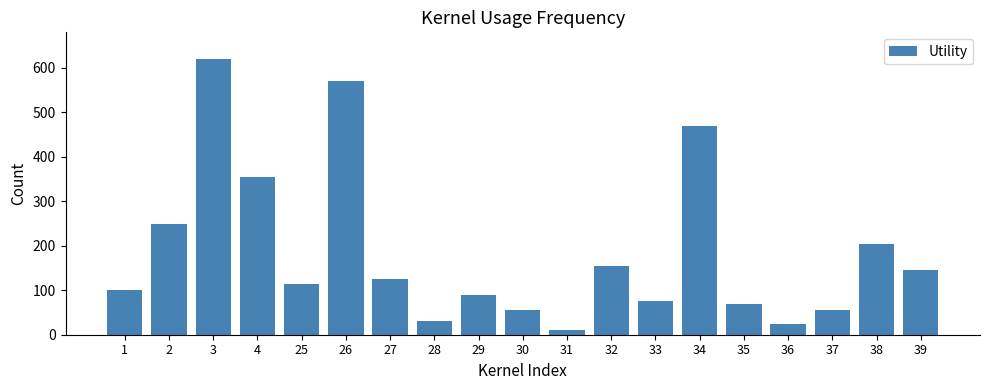

True or false: the data shows 30 at 28.

True